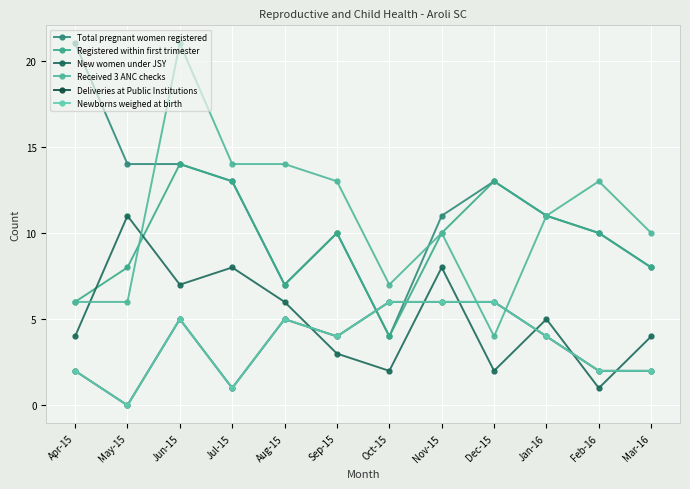

Is the value of Total pregnant women registered at Jan-16 greater than the value of Newborns weighed at birth at Feb-16?

Yes